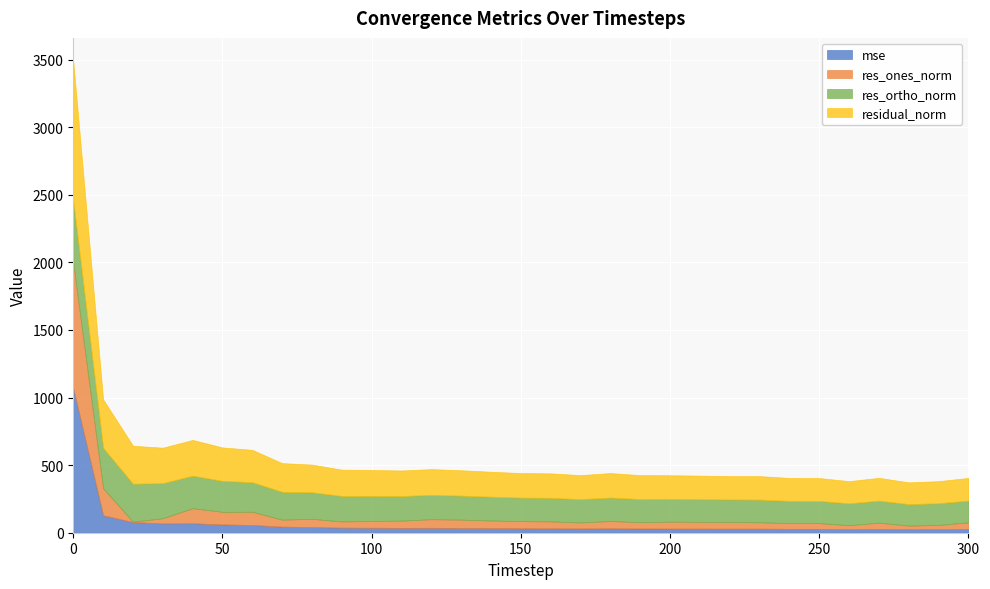

How many data points does each series have?

31